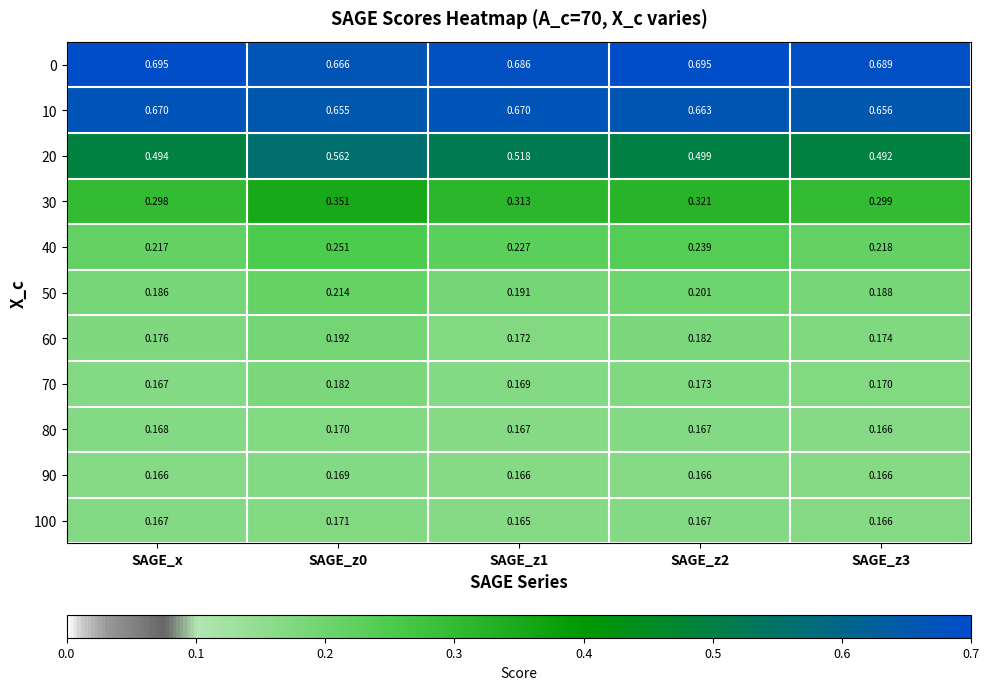

Where is 40 nearest to the value 0?

SAGE_x